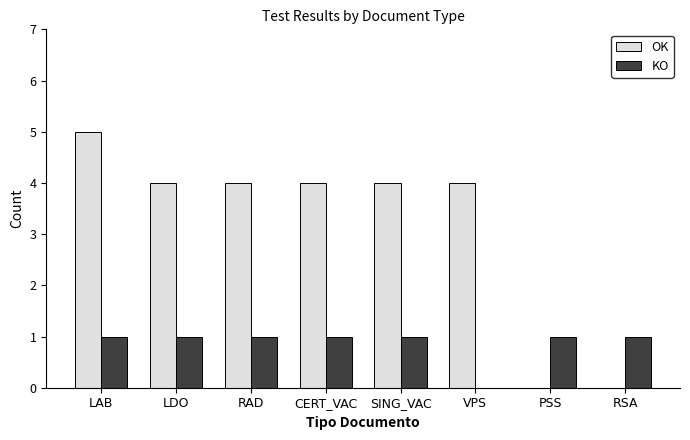

Are the bars horizontal?

No